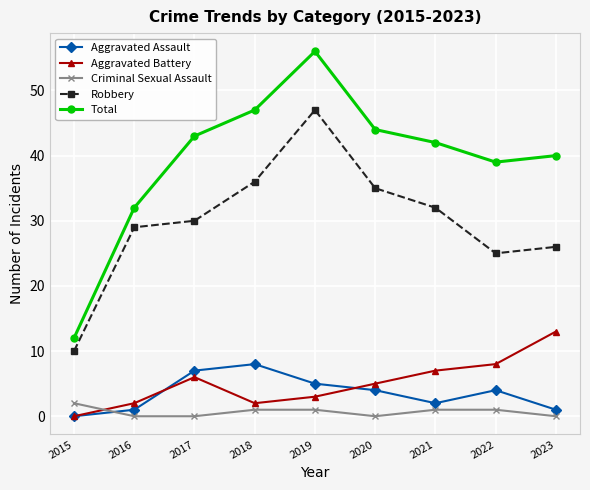

Reading left to right, extract all data points from this chart.

Aggravated Assault: 0	1	7	8	5	4	2	4	1
Aggravated Battery: 0	2	6	2	3	5	7	8	13
Criminal Sexual Assault: 2	0	0	1	1	0	1	1	0
Robbery: 10	29	30	36	47	35	32	25	26
Total: 12	32	43	47	56	44	42	39	40